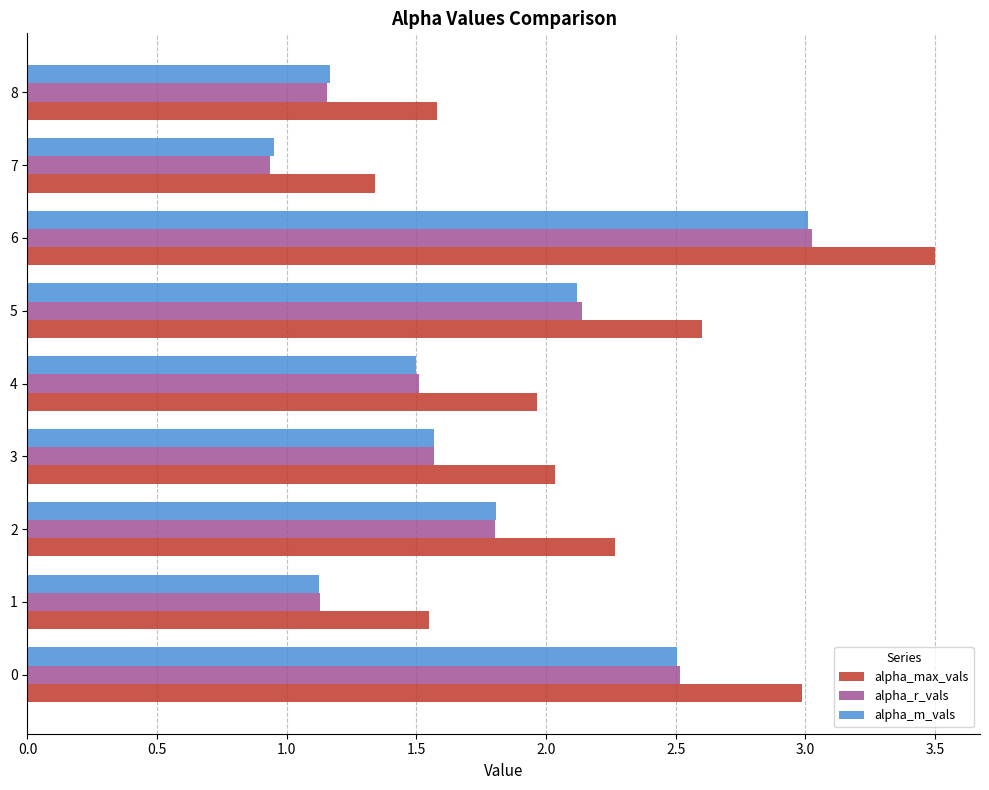

True or false: alpha_max_vals has a value of 2.0 at 3.

True